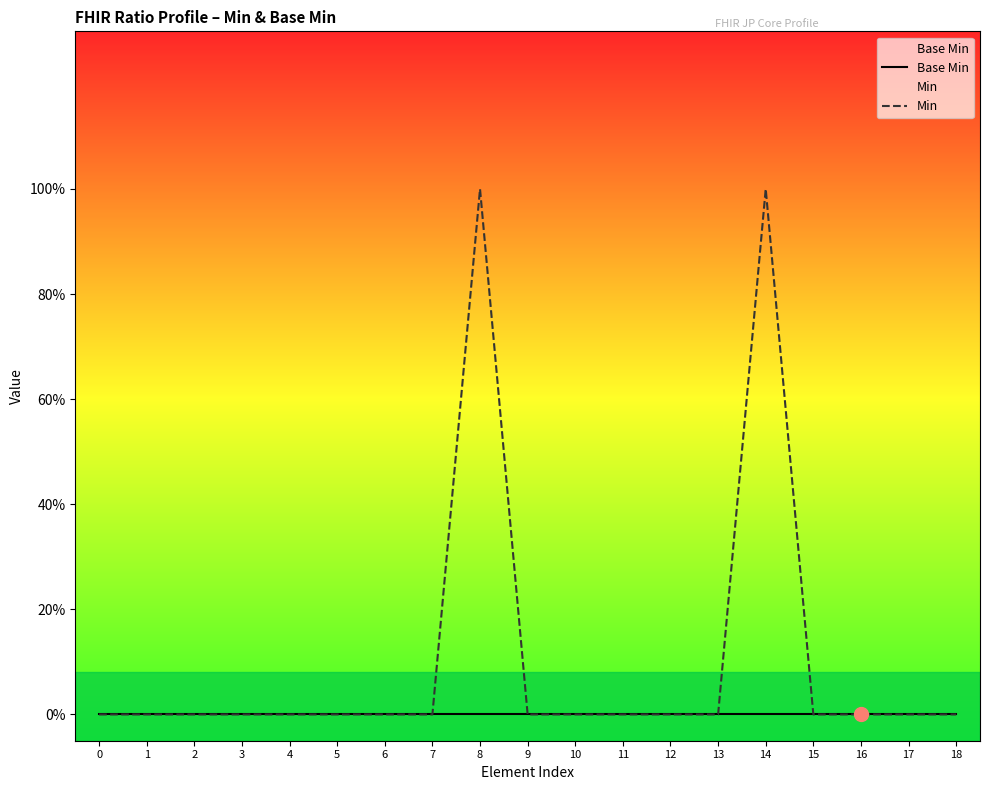

How many data points in Min are above 0?

2